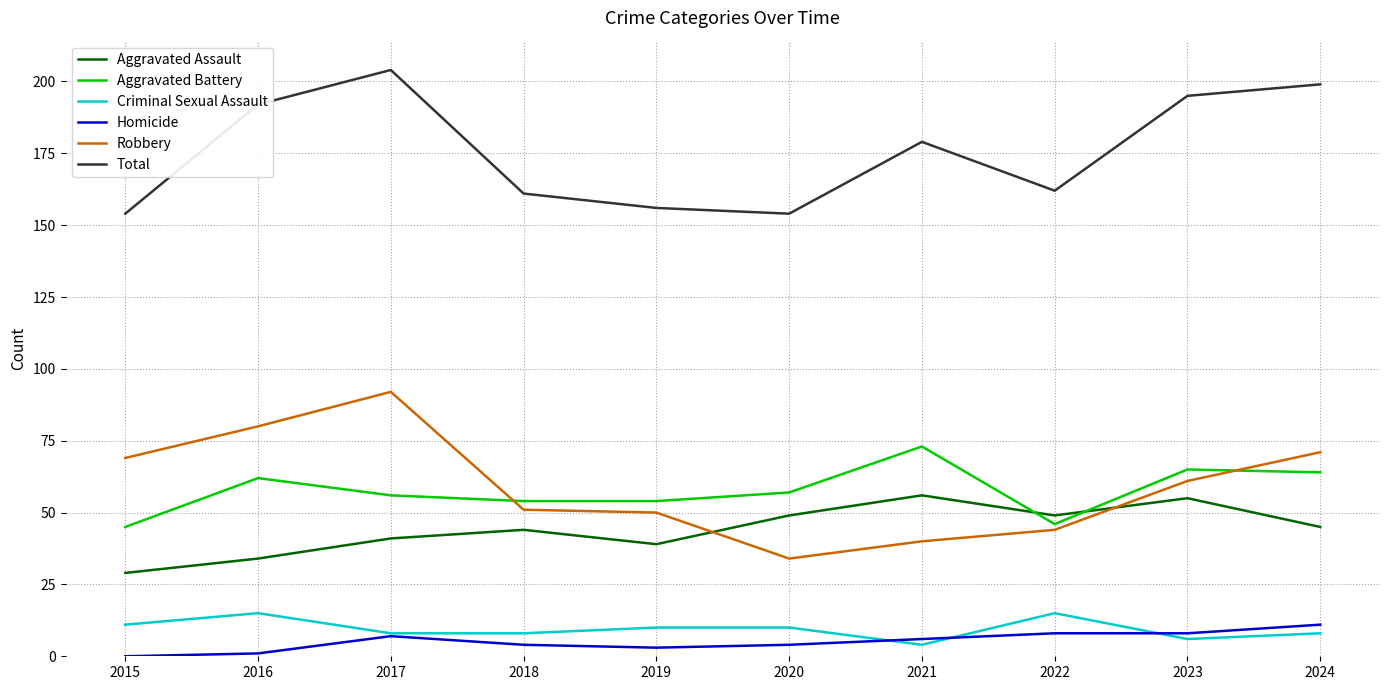

Which series has the largest total across all categories?

Total